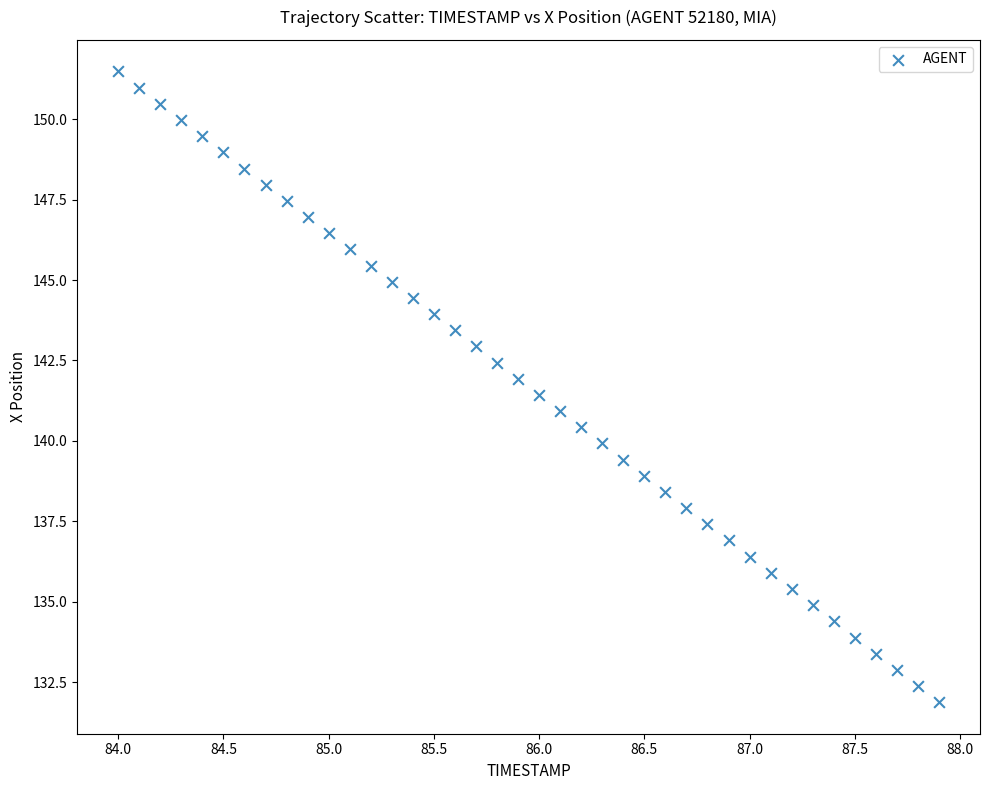

What is the range of Y values (max minus min)?

19.6